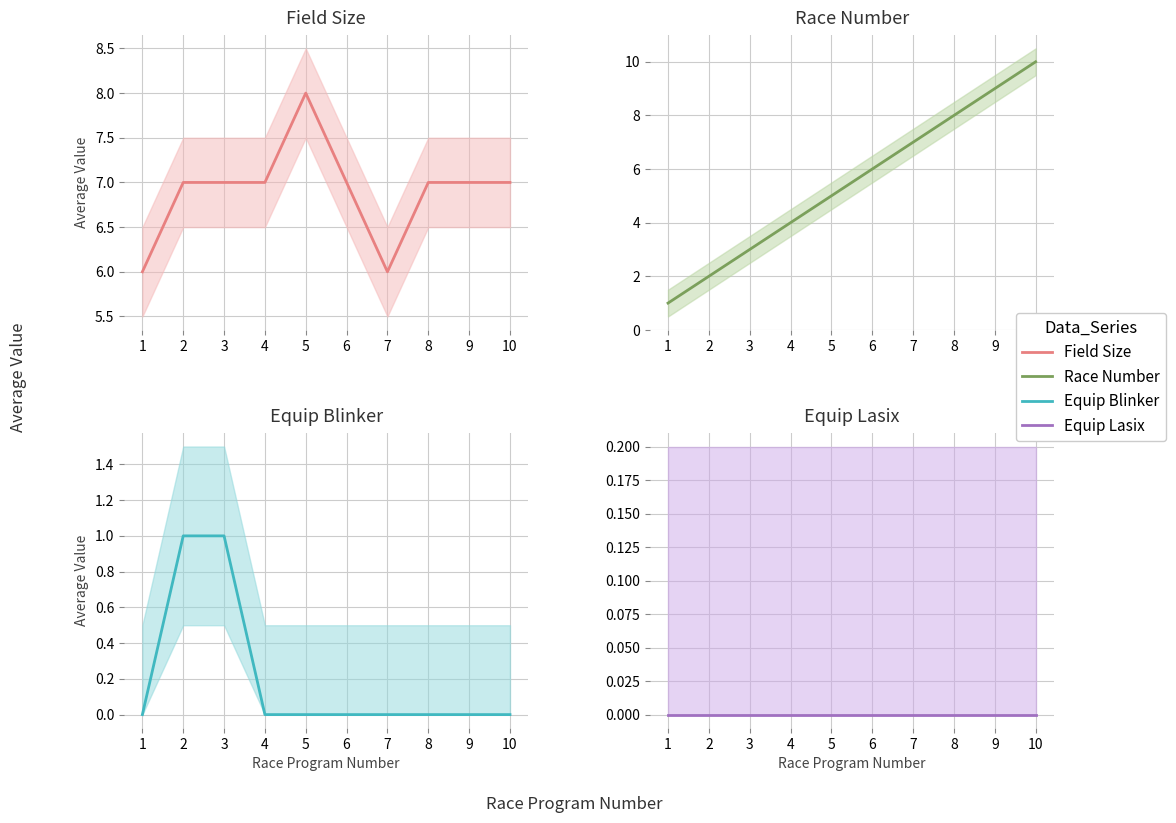

True or false: Equip Lasix has more than 1 points higher than both neighbors.

False